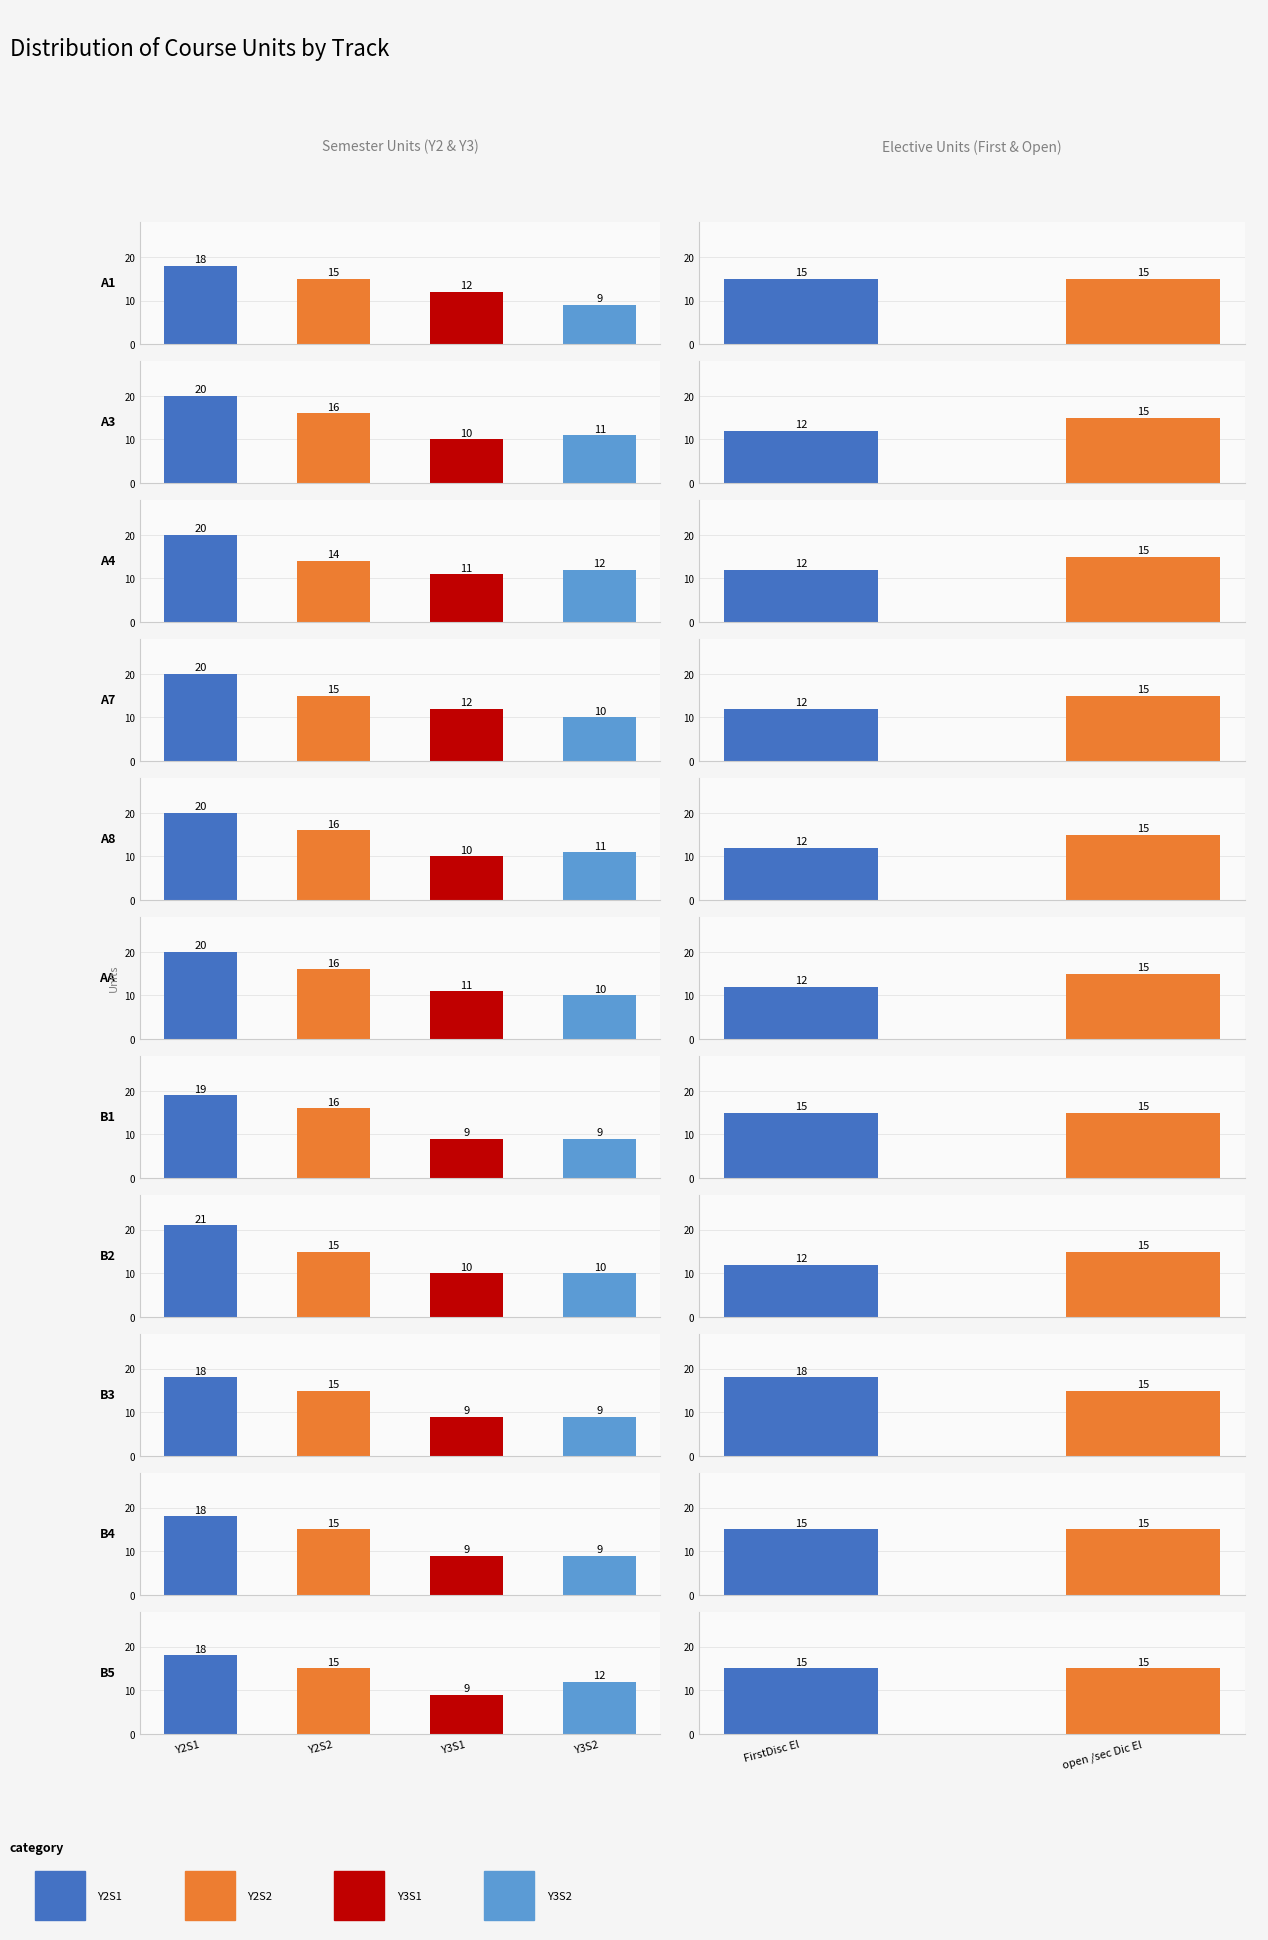

Reading left to right, what are all the values shown in this chart?

Y2S1: 18	20	20	20	20	20	19	21	18	18	18
Y2S2: 15	16	14	15	16	16	16	15	15	15	15
Y3S1: 12	10	11	12	10	11	9	10	9	9	9
Y3S2: 9	11	12	10	11	10	9	10	9	9	12
FirstDisc El: 15	12	12	12	12	12	15	12	18	15	15
open /sec Dic El: 15	15	15	15	15	15	15	15	15	15	15